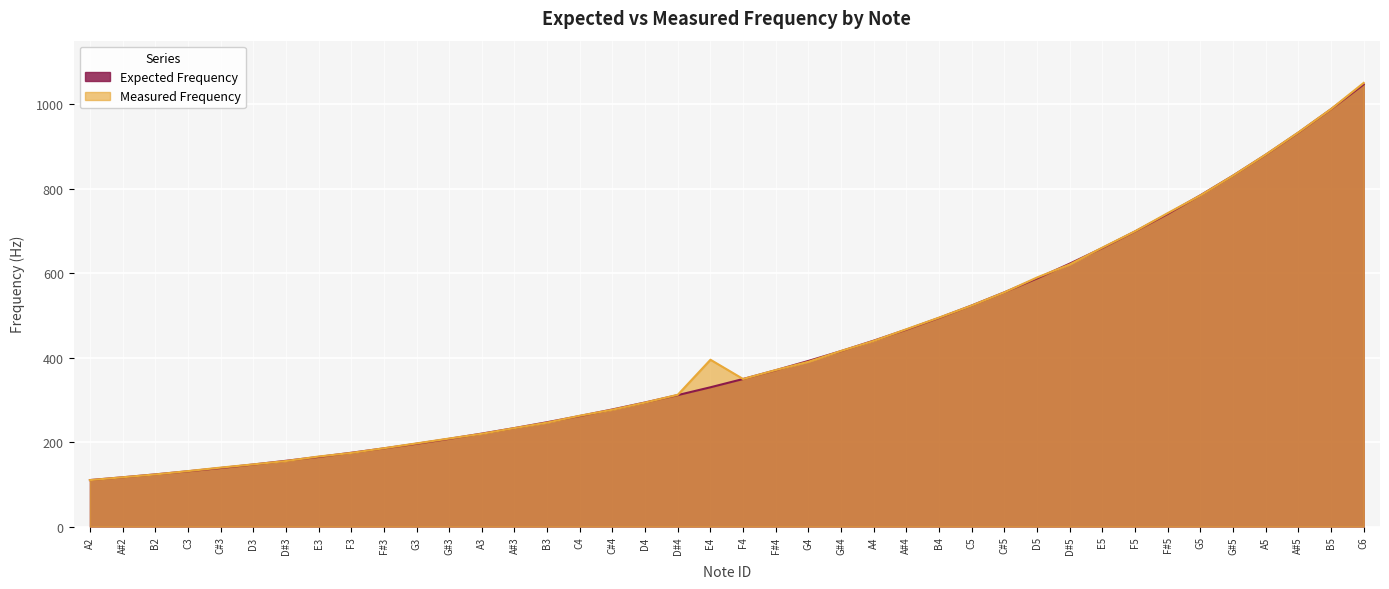

At which category does Measured Frequency reach its first local peak?

E4